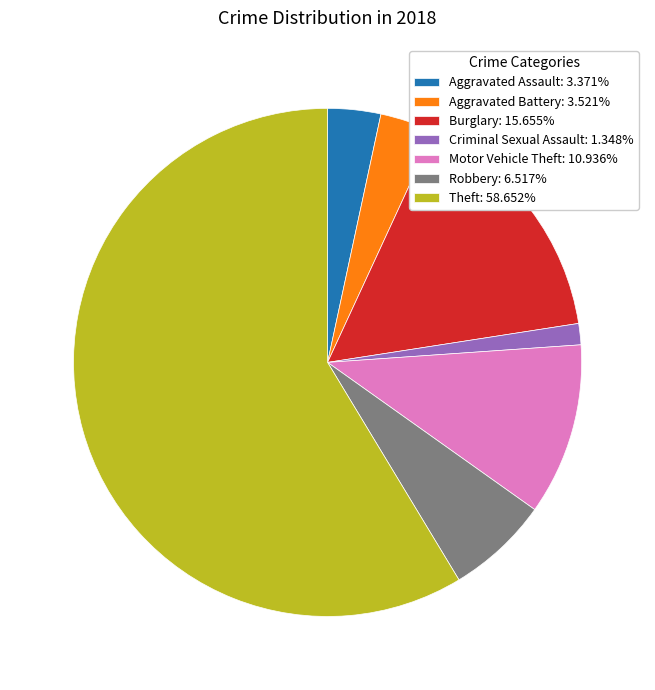

Is Theft: 58.652% the majority of the pie?

Yes